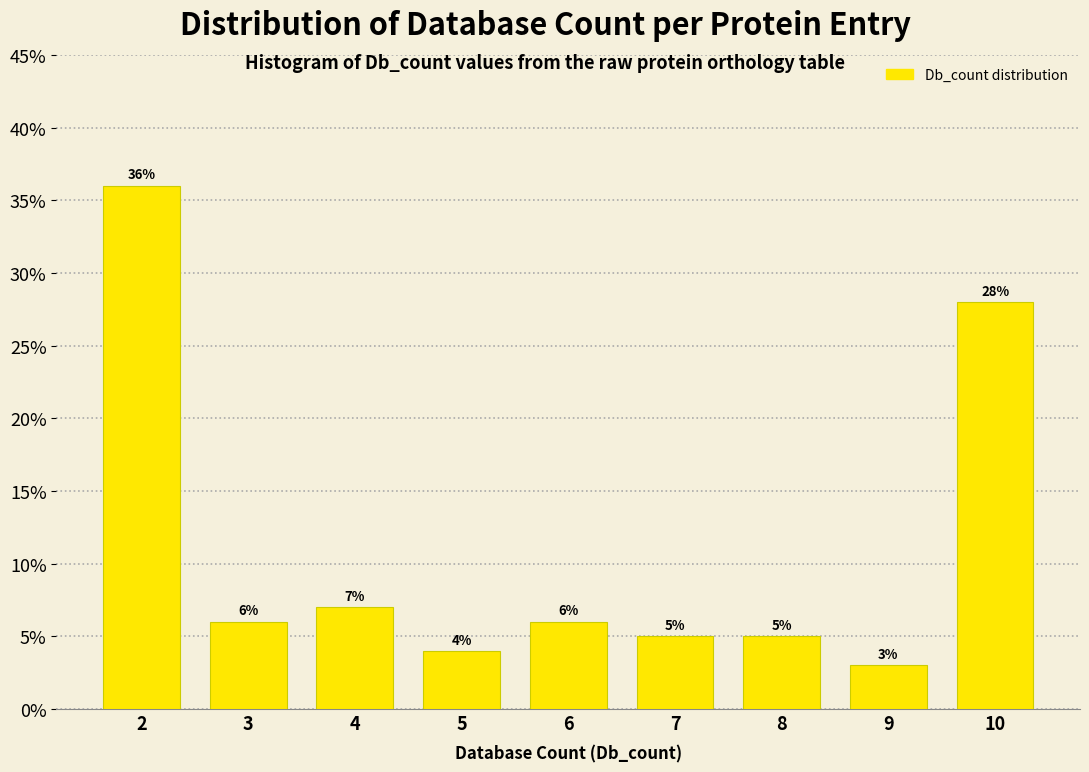

Over which range of the x-axis is the bar tallest?

1.5 to 2.5